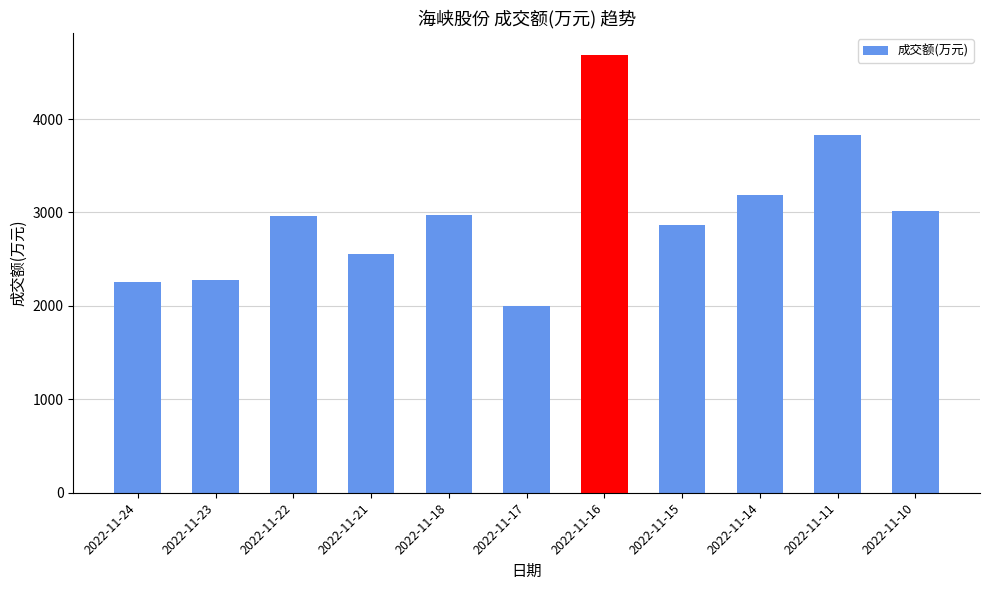

At which category does the chart reach its peak across all series?

2022-11-16